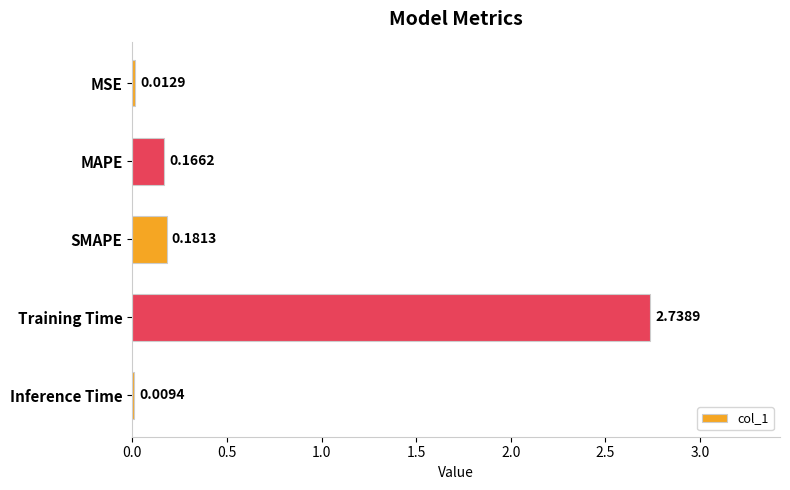

Count the number of categories in the chart.

5